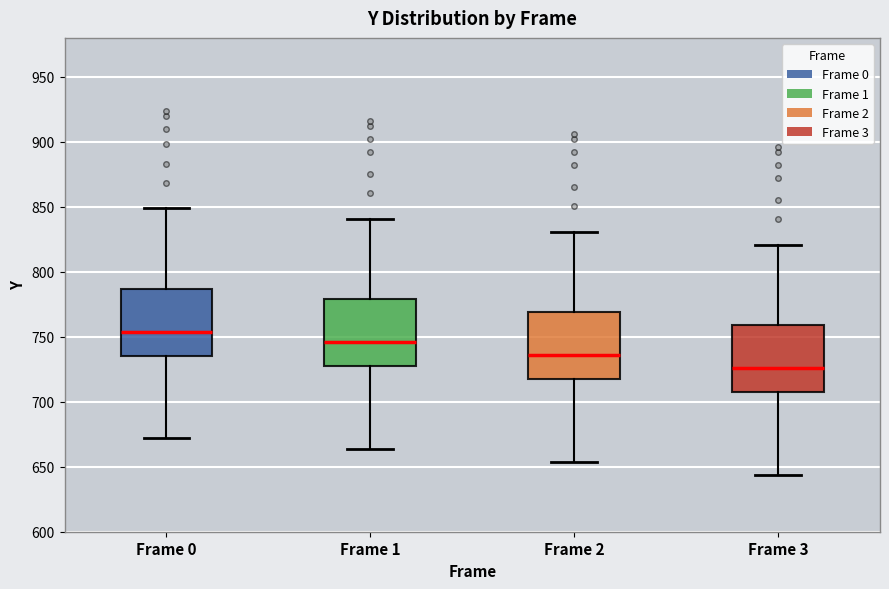

Which box's median line is the highest?

Frame 0